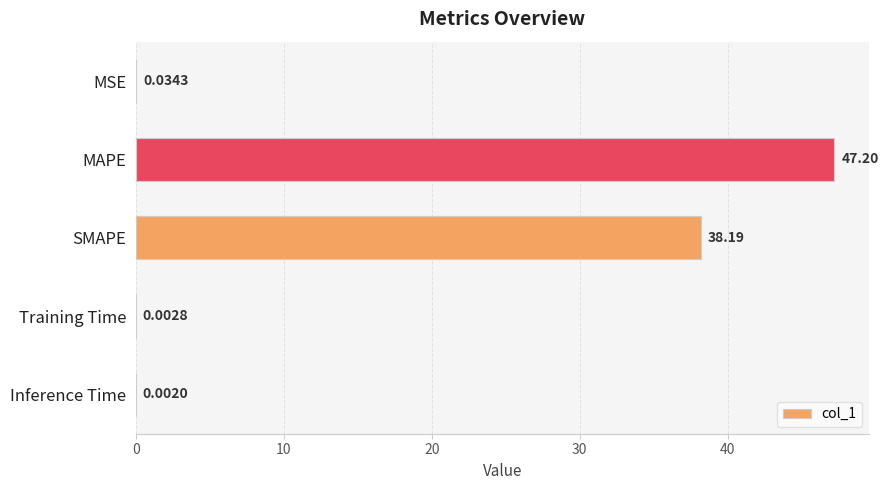

What is the change in value from SMAPE to Inference Time?

-38.2